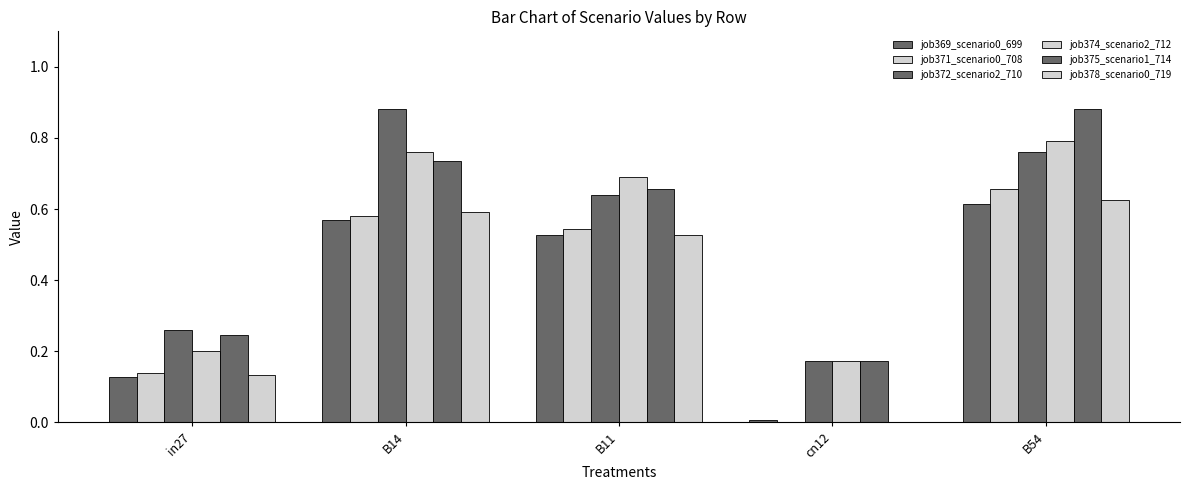

Which has a higher value, B14 or in27?

B14